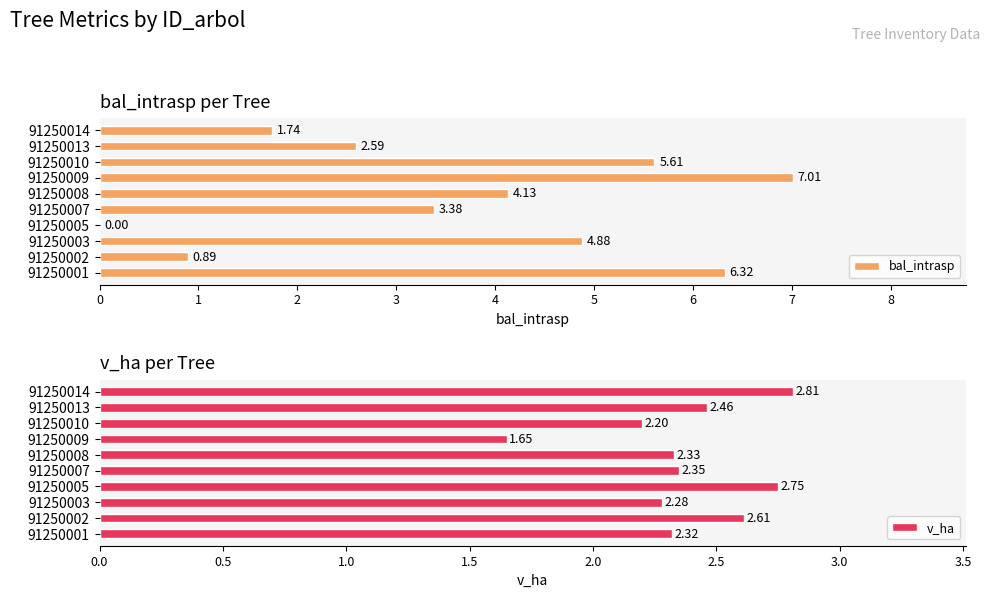

What is the difference between the second highest and minimum values in the v_ha series?

1.1